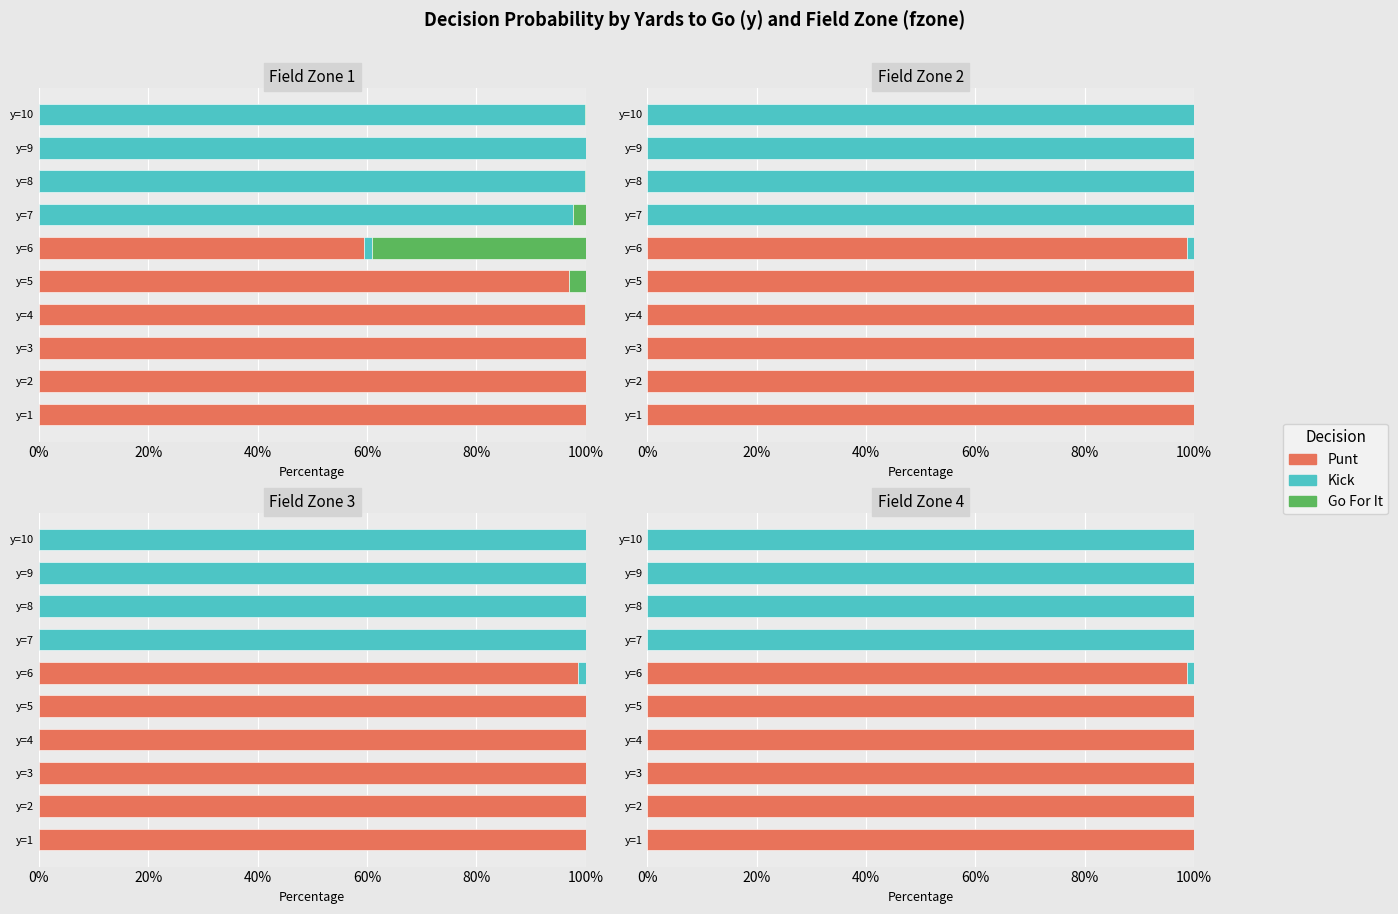

The punt series shows -0.4 at y=9. True or false?

False